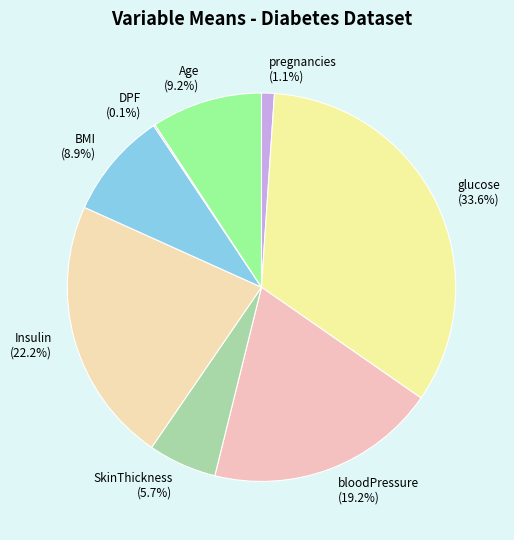

Which slice is the largest?

glucose